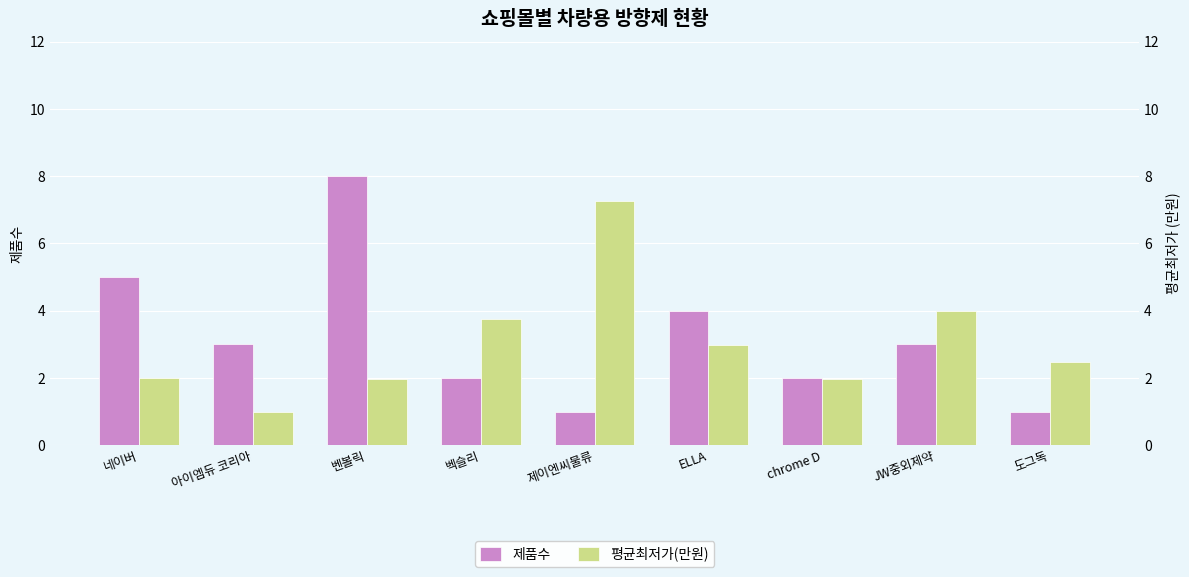

How many values in the 평균최저가(만원) series are below 2?

3